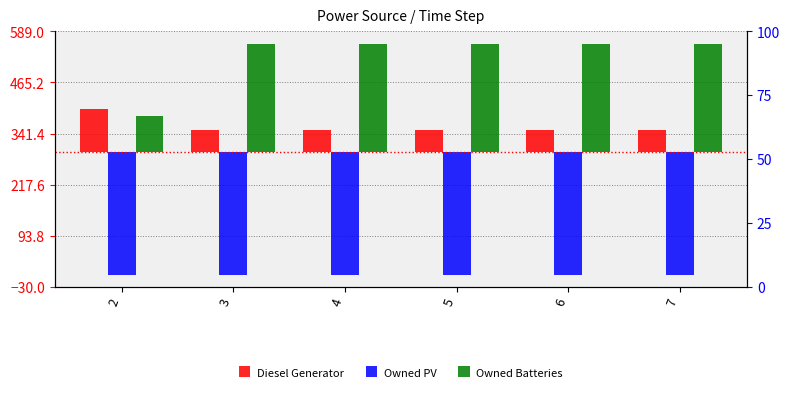

How many data points in Owned Batteries are less than 262?

1